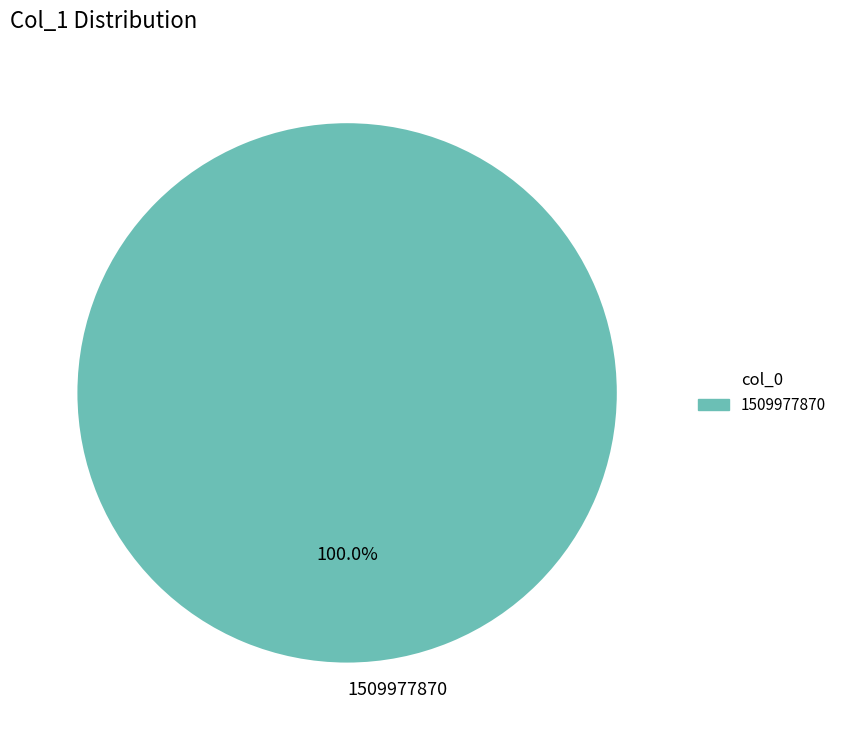

Which slice represents more than half of the pie?

1509977870